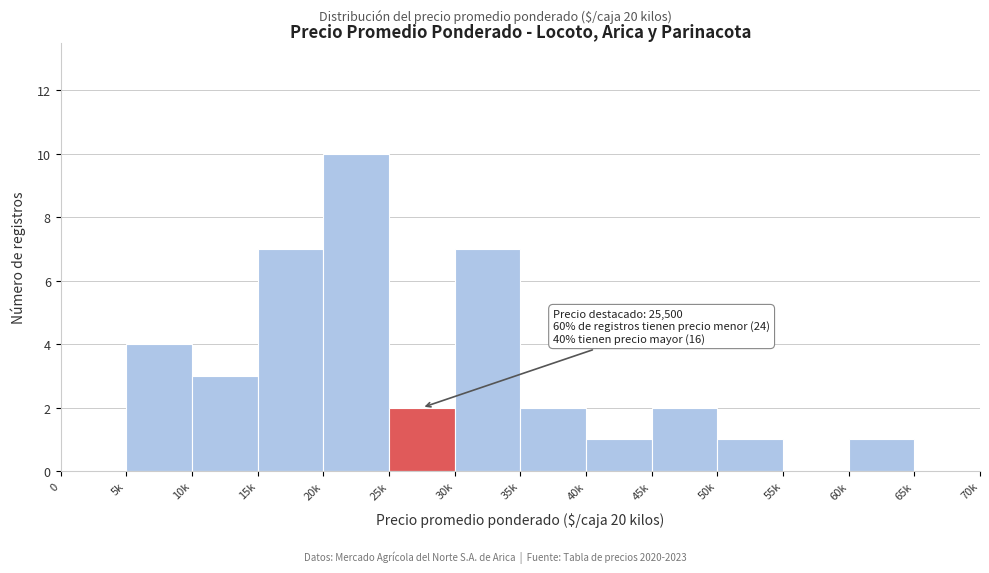

Reading right to left, transcribe all the data shown in this chart.

65k=0	60k=1	55k=0	50k=1	45k=2	40k=1	35k=2	30k=7	25k=2	20k=10	15k=7	10k=3	5k=4	0=0